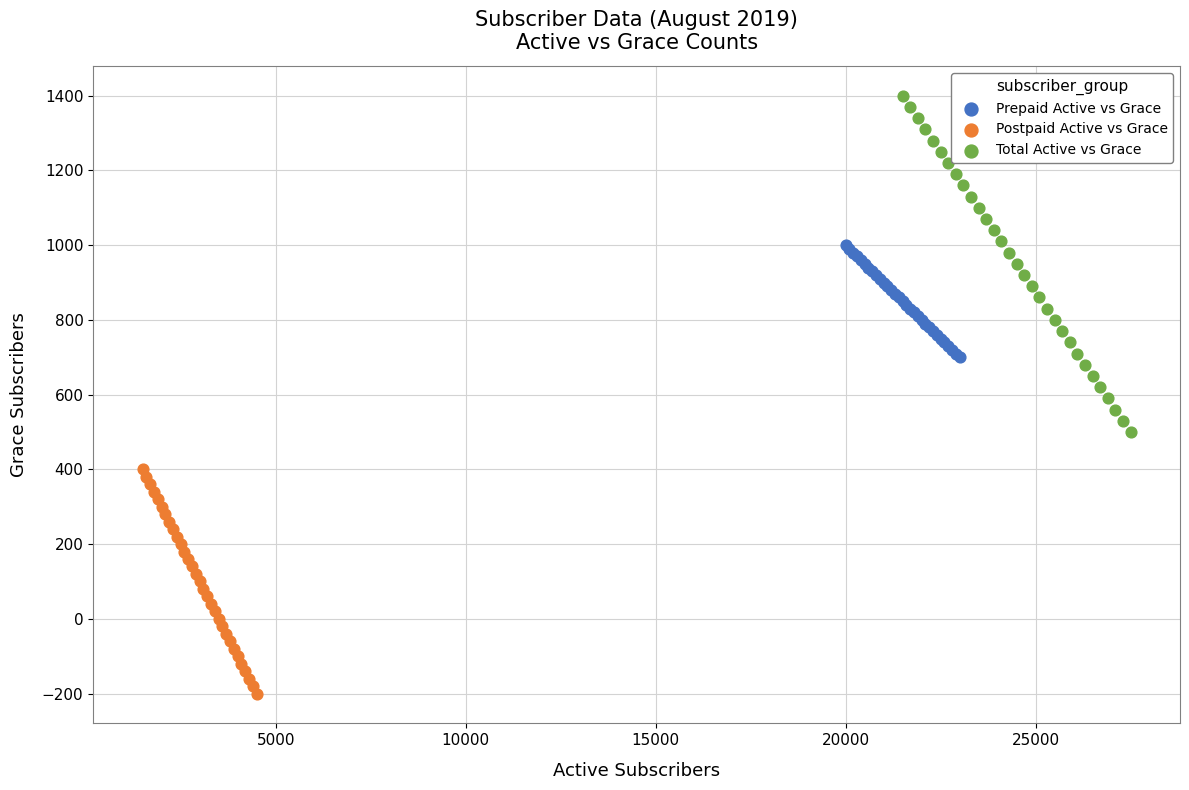

Which series reaches the minimum Y coordinate?

Postpaid Active vs Grace